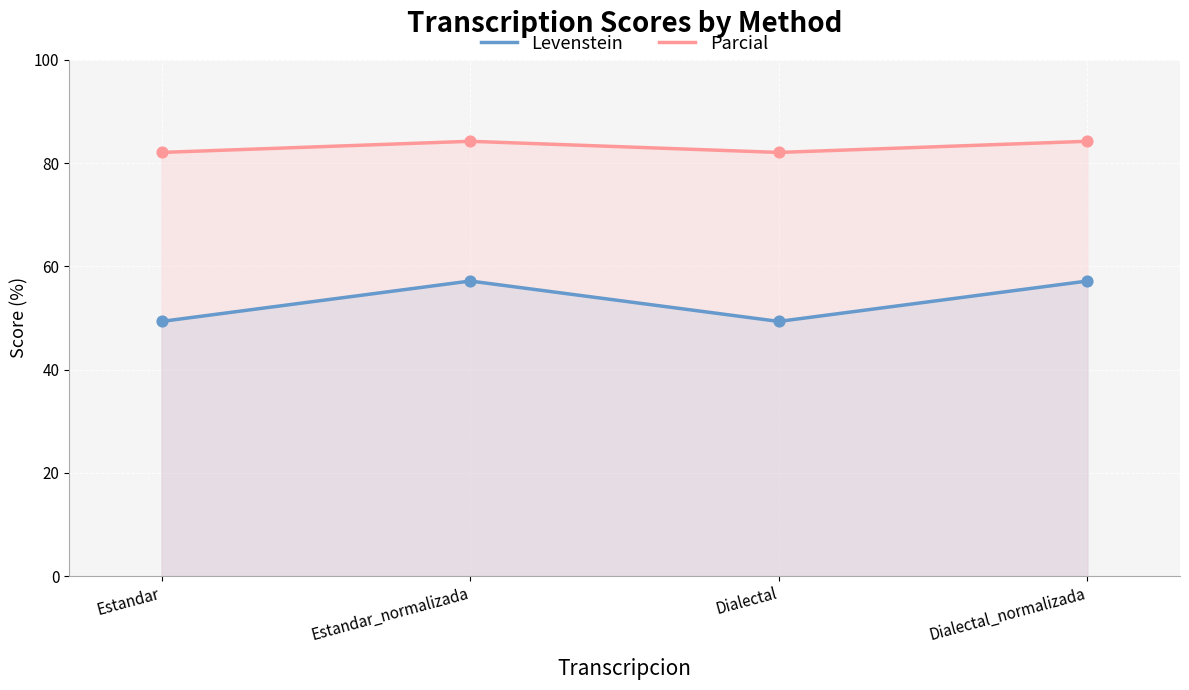

Which series has the largest total across all categories?

Parcial